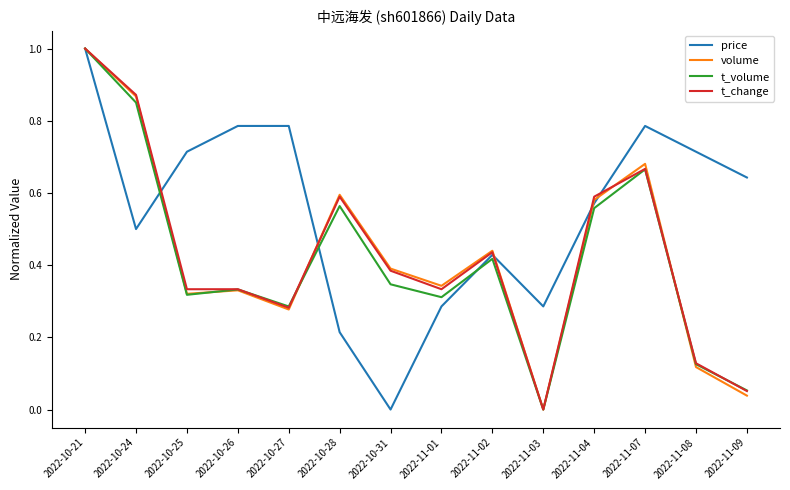

Which series has the largest total across all categories?

price